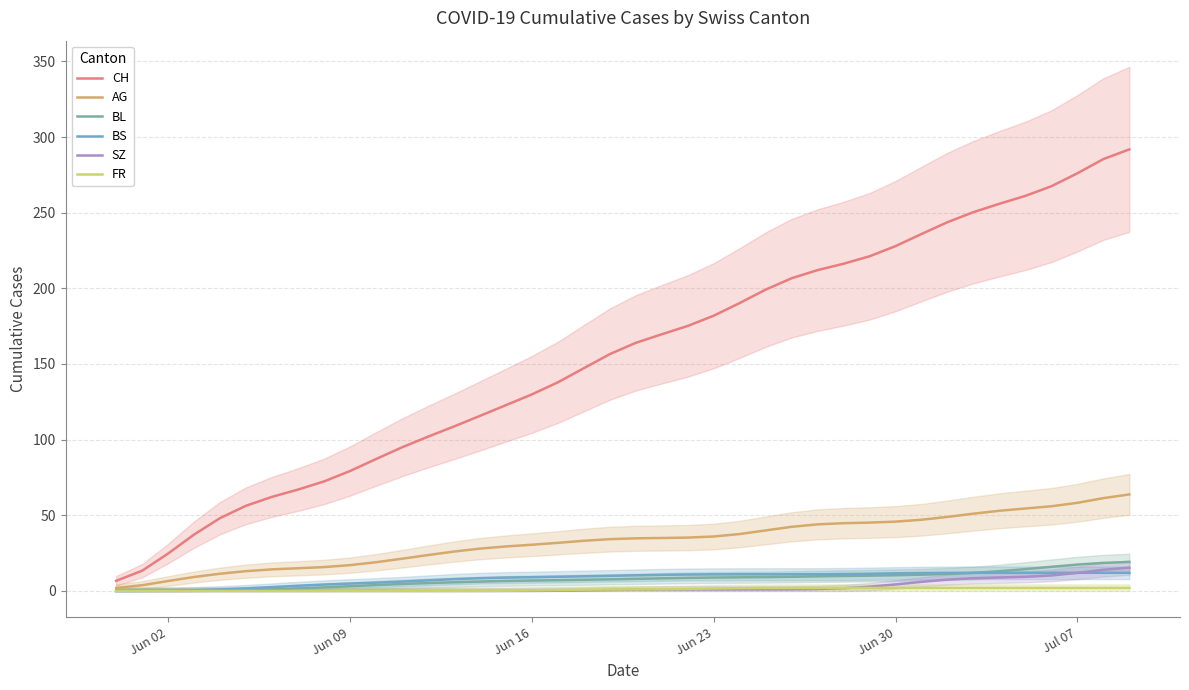

How many distinct data groups are displayed?

6